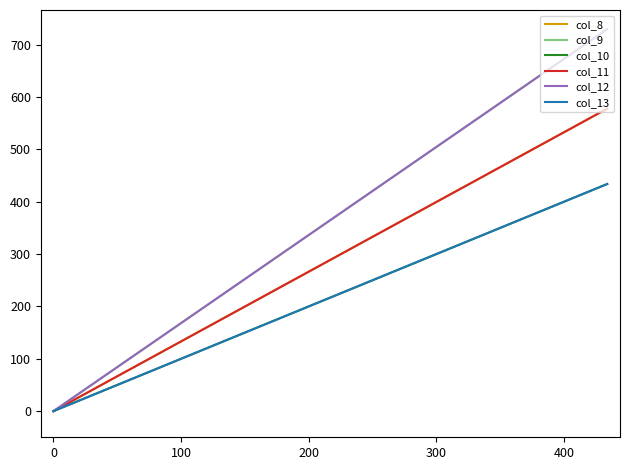

What is the sum of all col_11 values?

578